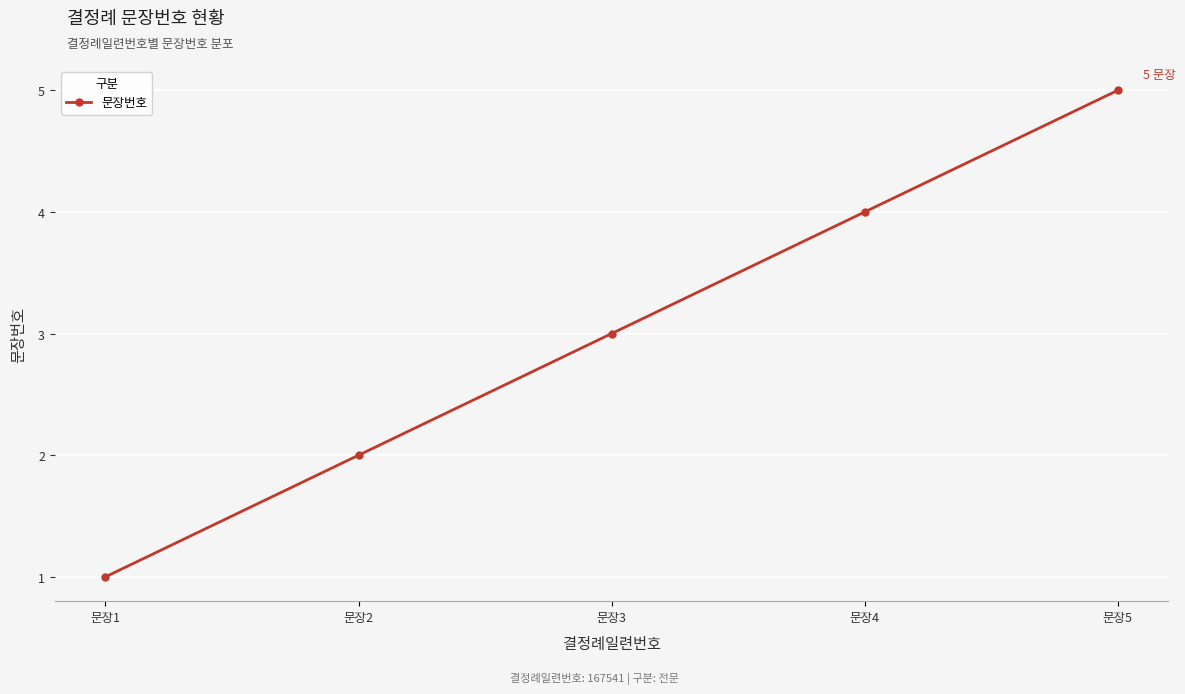

Reading right to left, what are all the values shown in this chart?

5	4	3	2	1